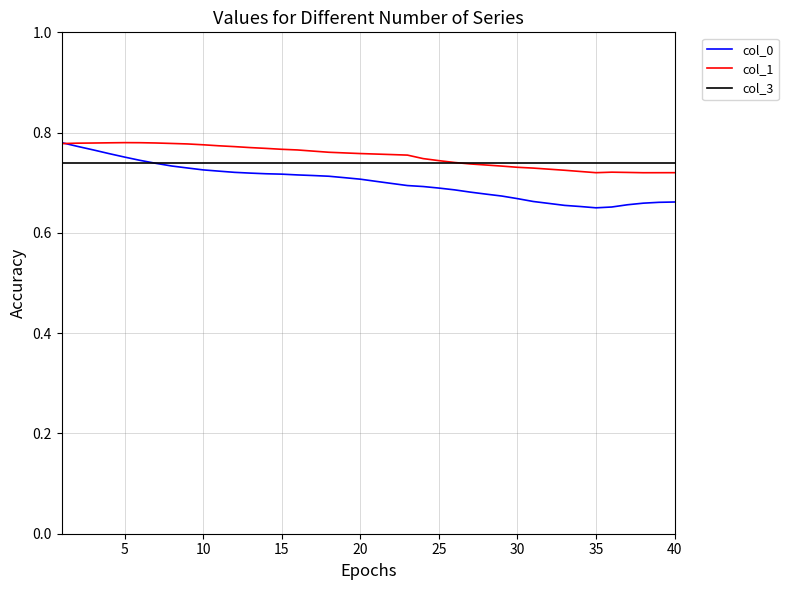

Which series has the largest range (max minus min)?

col_0